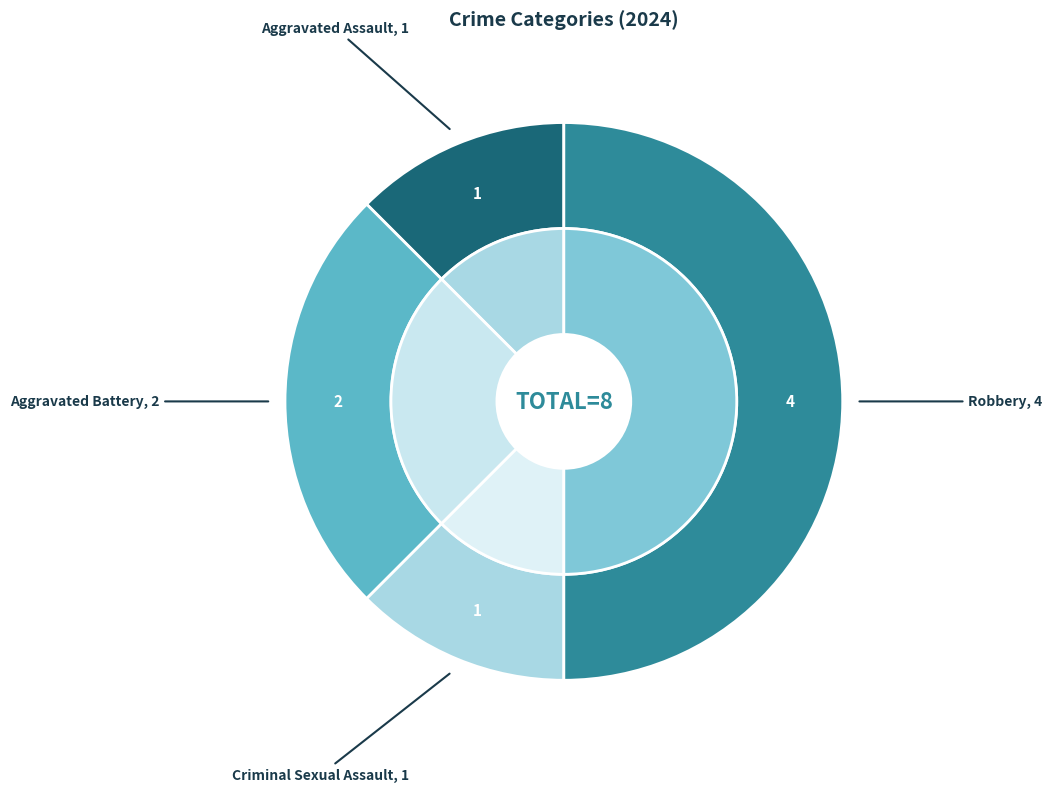

Rank the categories by value from highest to lowest.

Robbery, Aggravated Battery, Aggravated Assault, Criminal Sexual Assault